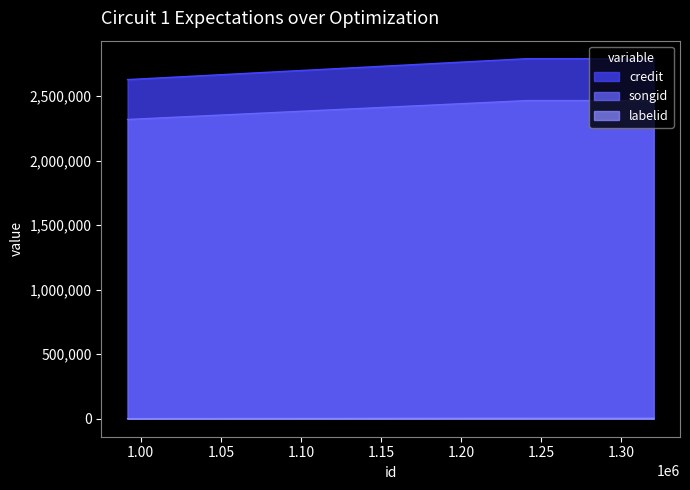

Reading right to left, transcribe all the data shown in this chart.

credit: 1320122=2790405	1241147=2790405	991774=2628284
songid: 1320122=2465658	1241147=2465658	991774=2319179
labelid: 1320122=3267	1241147=3267	991774=311